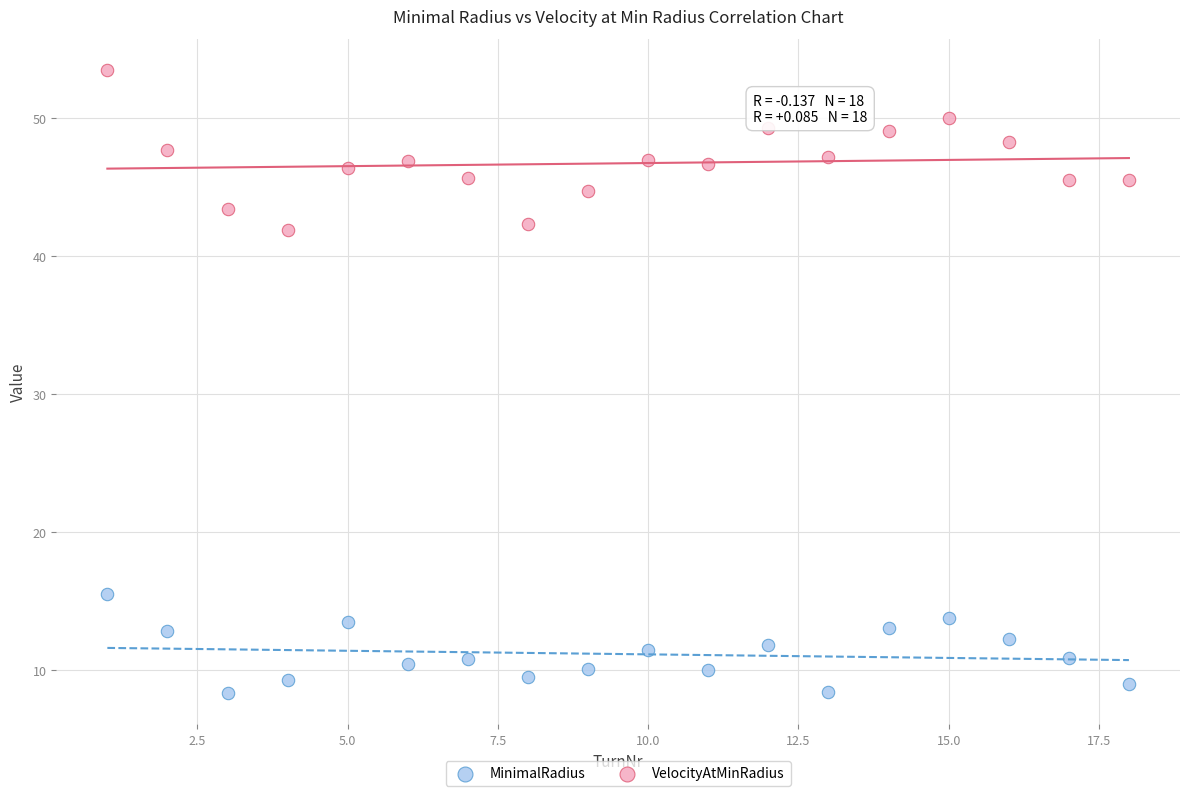

What are all the series names shown in the legend?

MinimalRadius, VelocityAtMinRadius